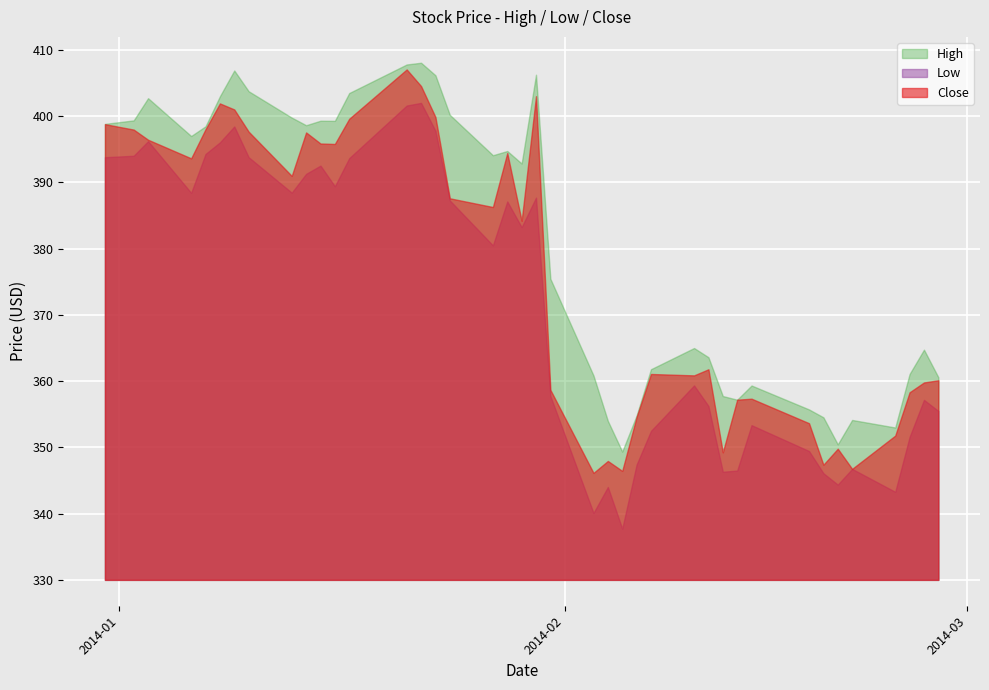

What is the spread (max minus min) of values at 2014-01-23?

8.4